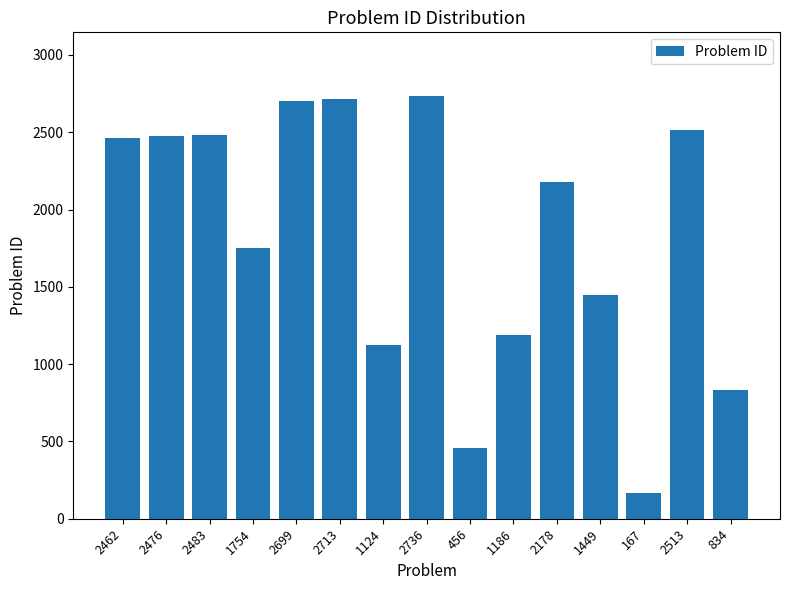

Approximately how many times larger is the value at 456 compared to 2483?

0.2